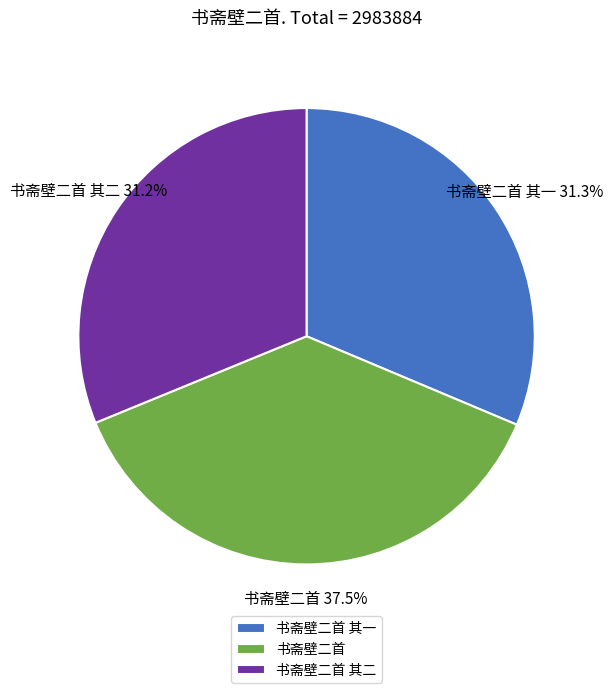

Which category has the biggest portion of the pie?

书斋壁二首